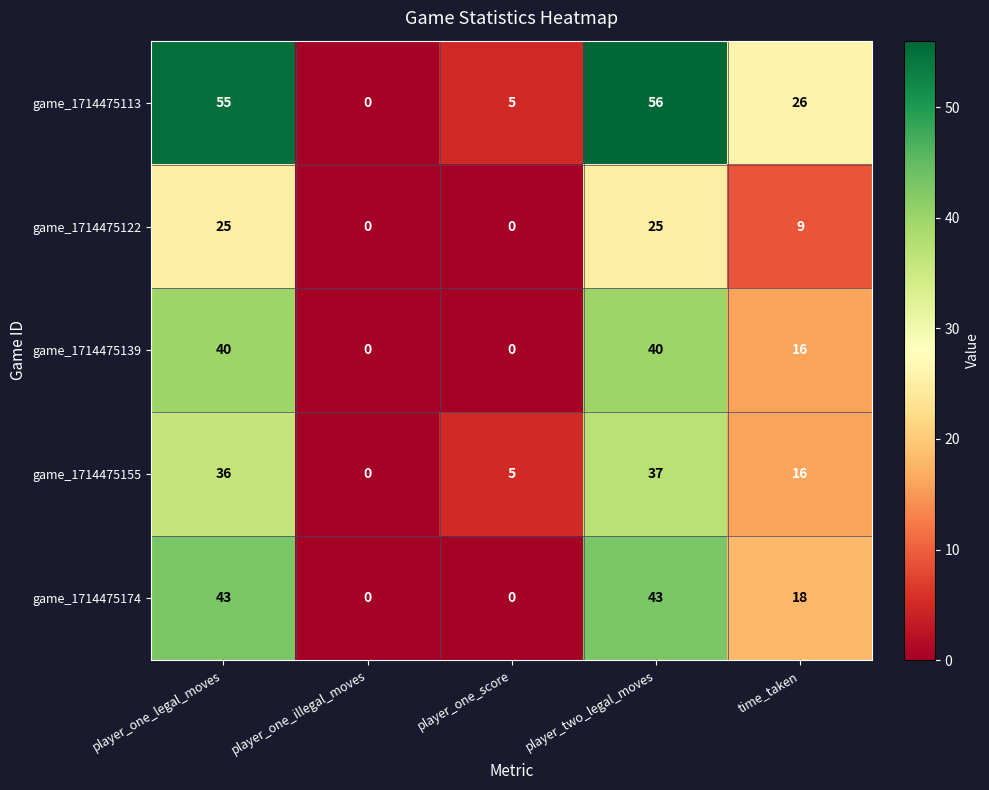

List the series in order of their peak value, highest first.

game_1714475113, game_1714475174, game_1714475139, game_1714475155, game_1714475122